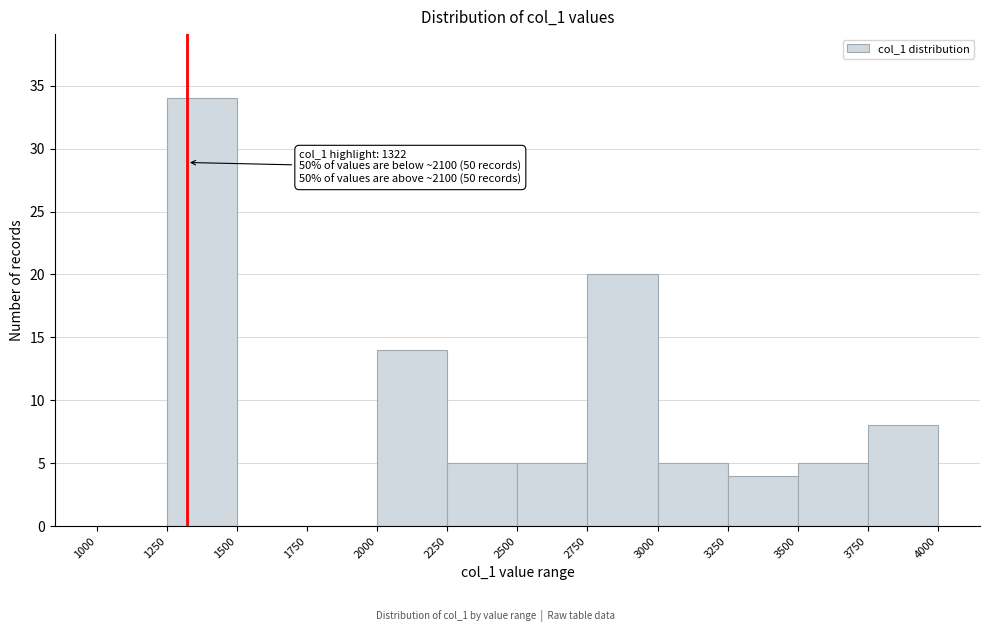

Over which range of the x-axis is the bar tallest?

1250 to 1500